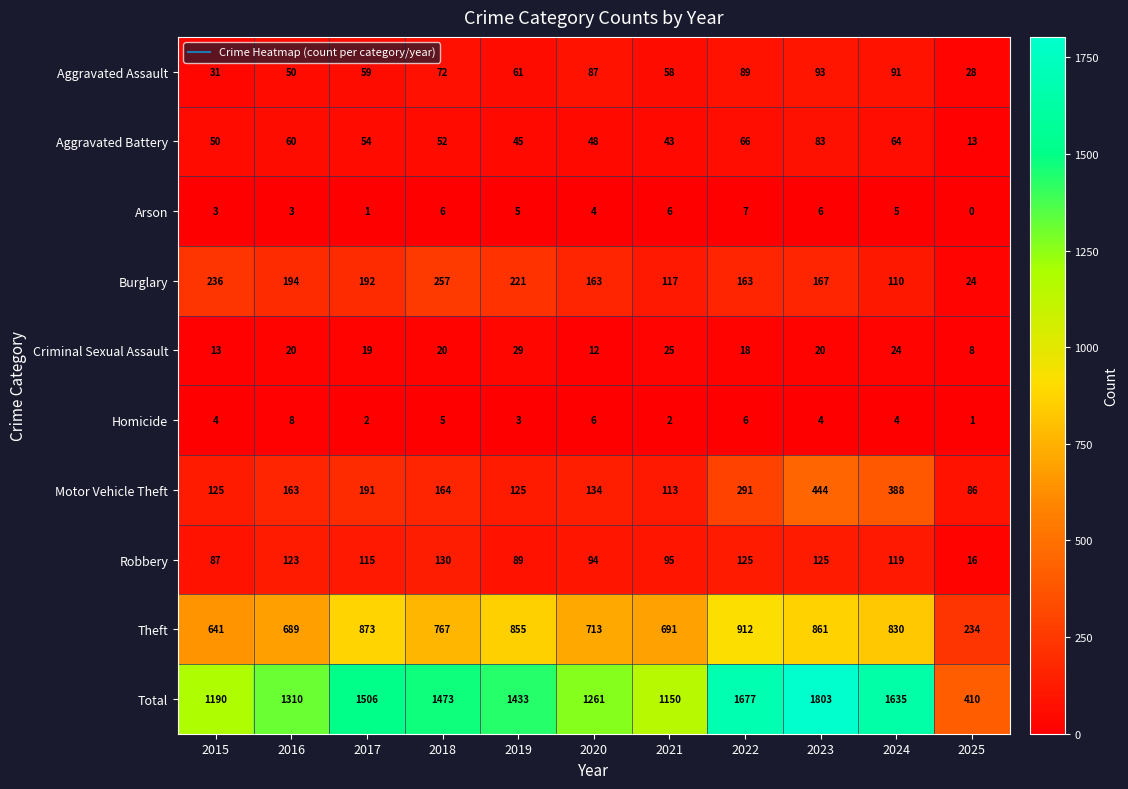

What is the difference between the Aggravated Battery values at 2016 and 2025?

47